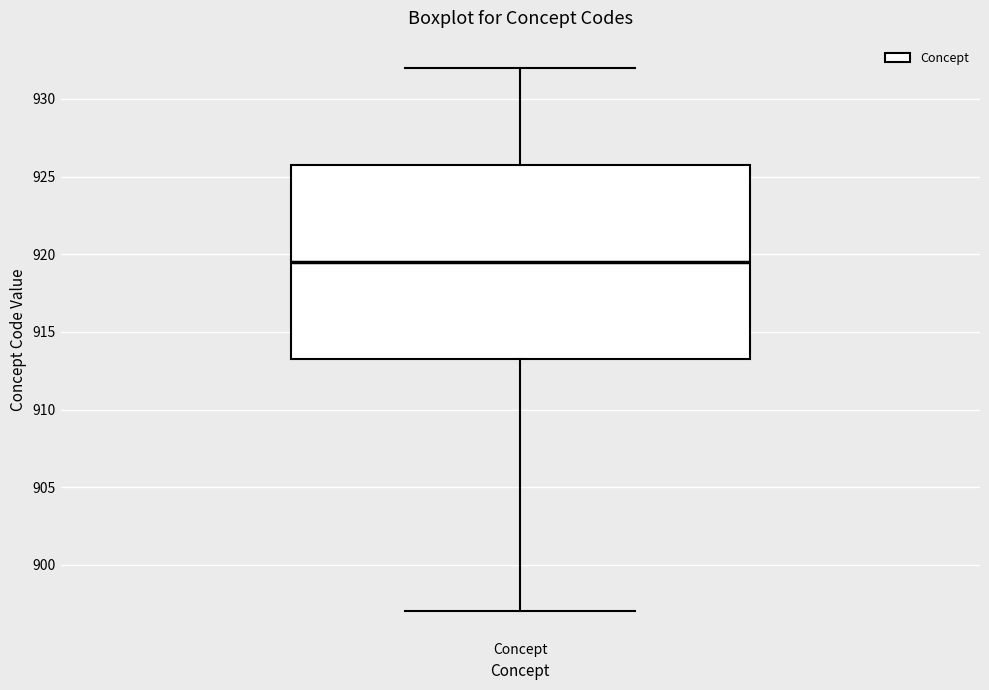

Transcribe this box plot: give where the median line is, the range the box spans, and where the two whiskers end, as read against the y-axis. The values are not printed on the chart, so give them approximately, as read against the axis.

median 919.5, box 913.5 to 926.0, whiskers 897.0 to 932.0